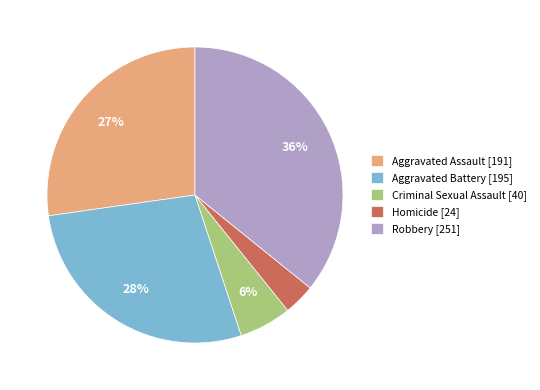

Between Aggravated Battery and Criminal Sexual Assault, which is larger?

Aggravated Battery